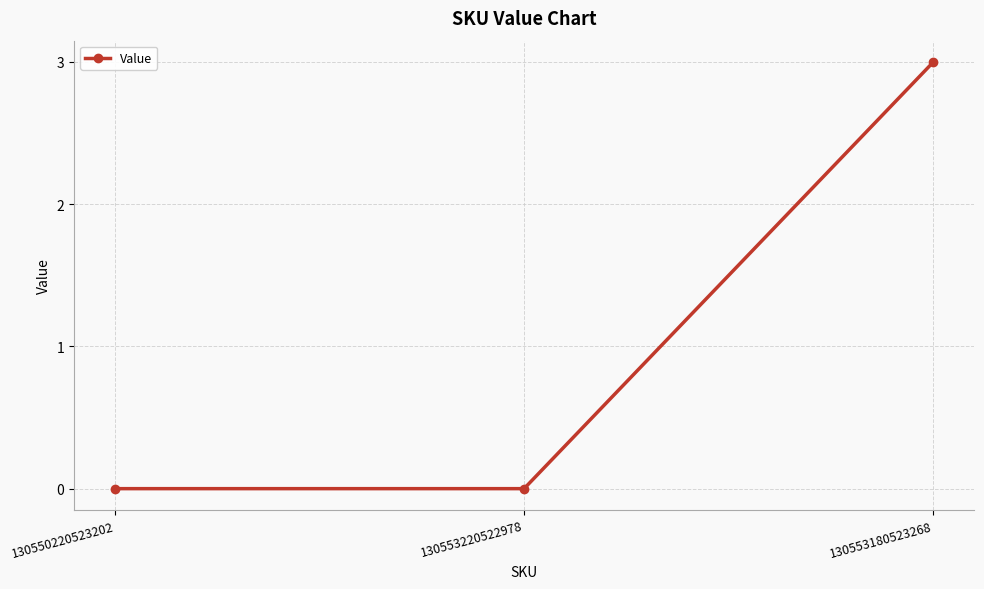

What is the greatest value displayed?

3